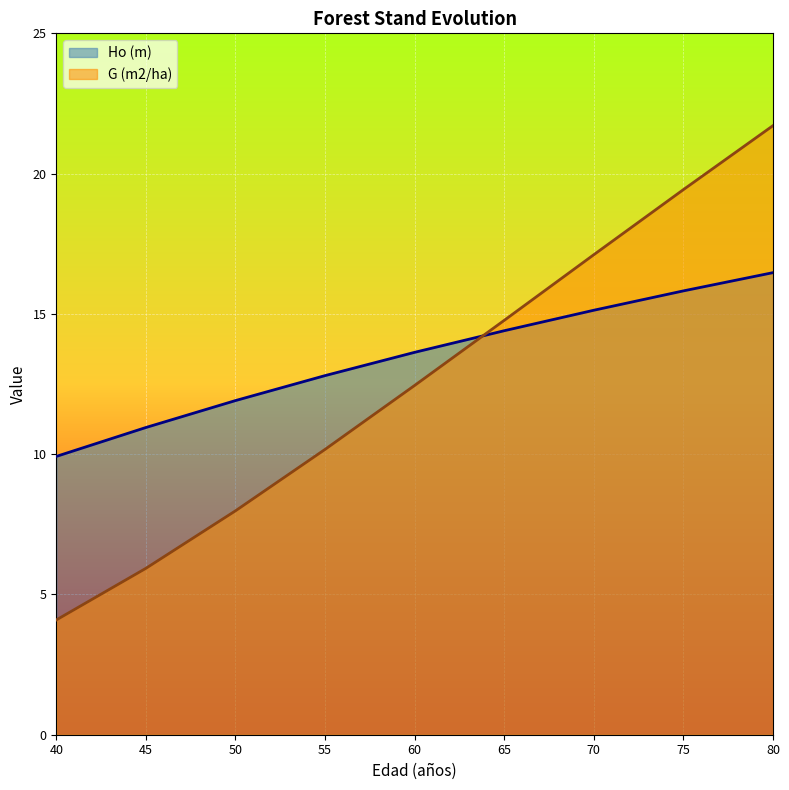

What is the value of the Ho (m) point at the 9th from the left?

16.5